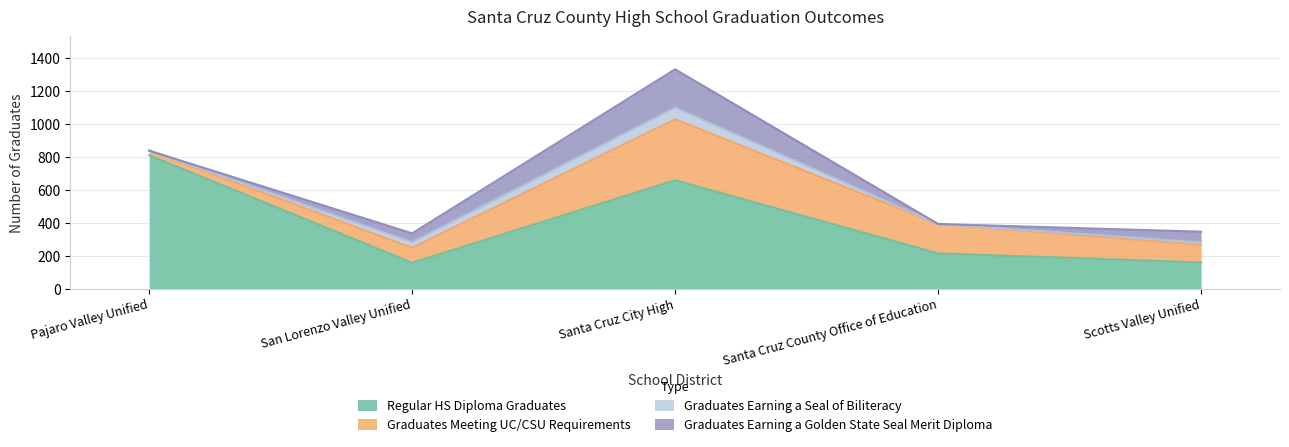

True or false: Regular HS Diploma Graduates has a value of 659 at Santa Cruz City High.

True